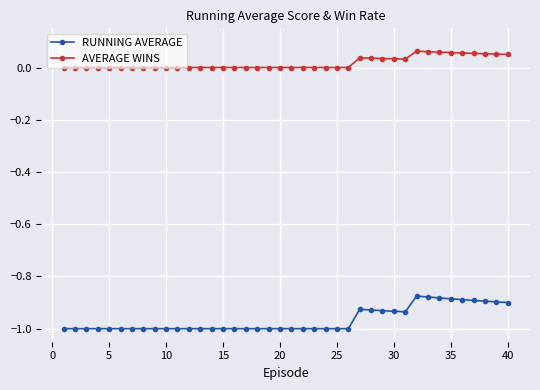

True or false: RUNNING AVERAGE and AVERAGE WINS cross at least once.

False